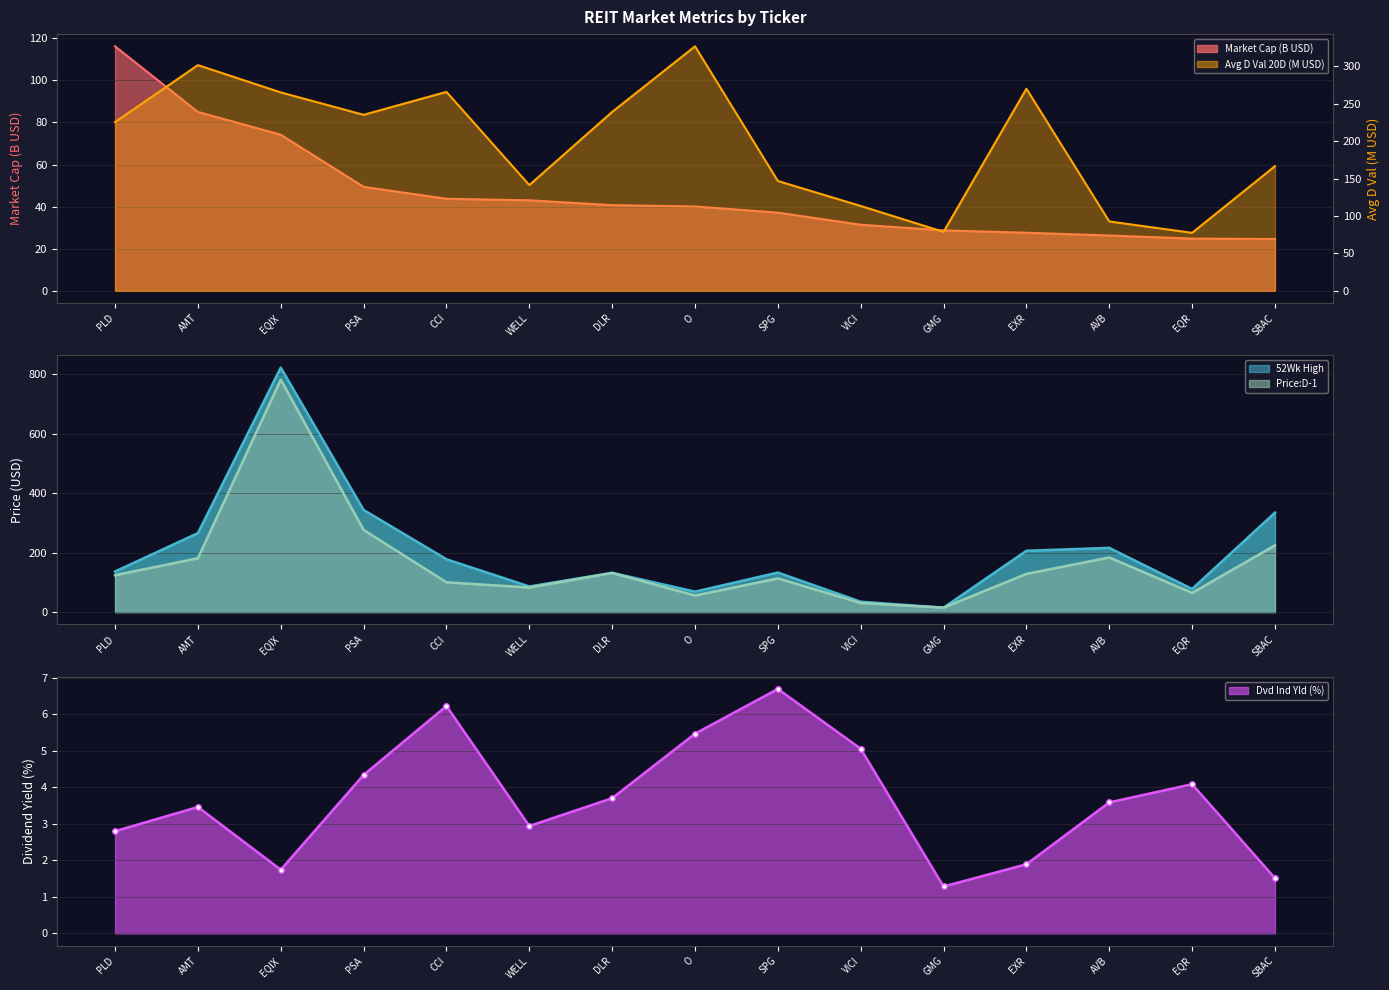

At which category is the sum across all series the highest?

EQIX